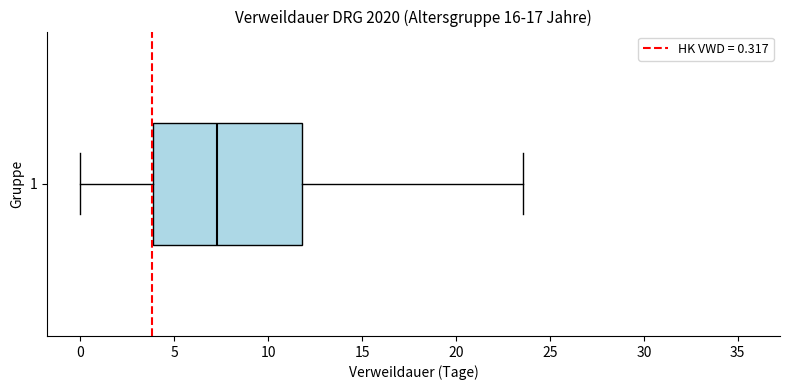

Read this box plot against the x-axis: the position of the median line, the range covered by the box, and the ends of both whiskers. The values are not printed on the chart, so give them approximately, as read against the axis.

median 7.5, box 4.0 to 12.0, whiskers 0.0 to 23.5